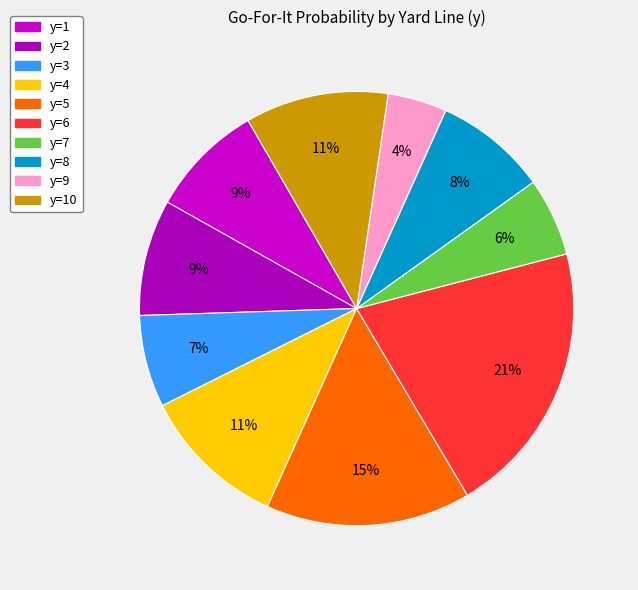

Which category has the smallest portion of the pie?

y=9